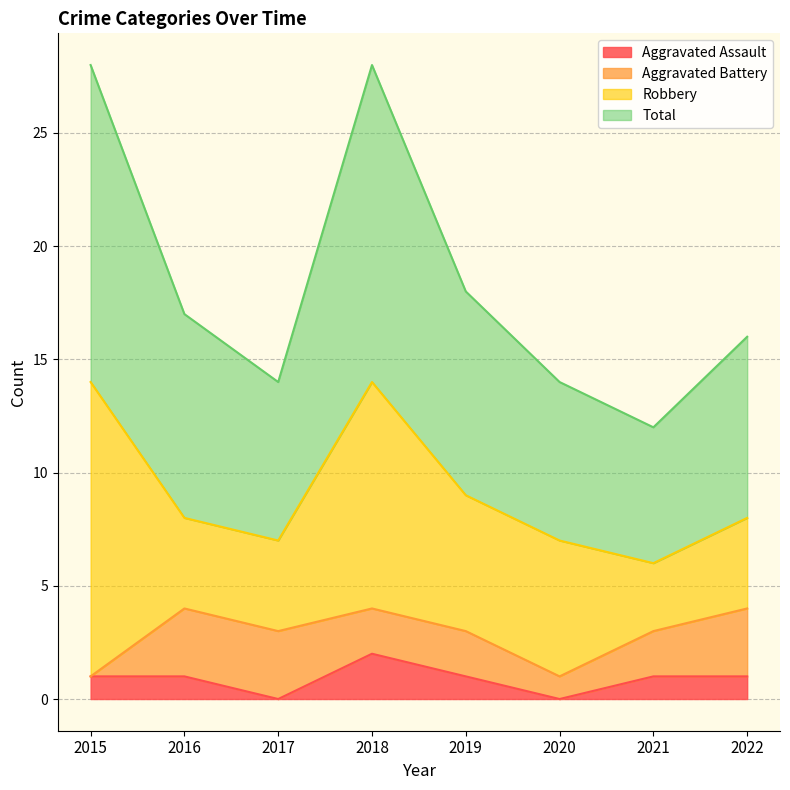

What are all the series names shown in the legend?

Aggravated Assault, Aggravated Battery, Robbery, Total